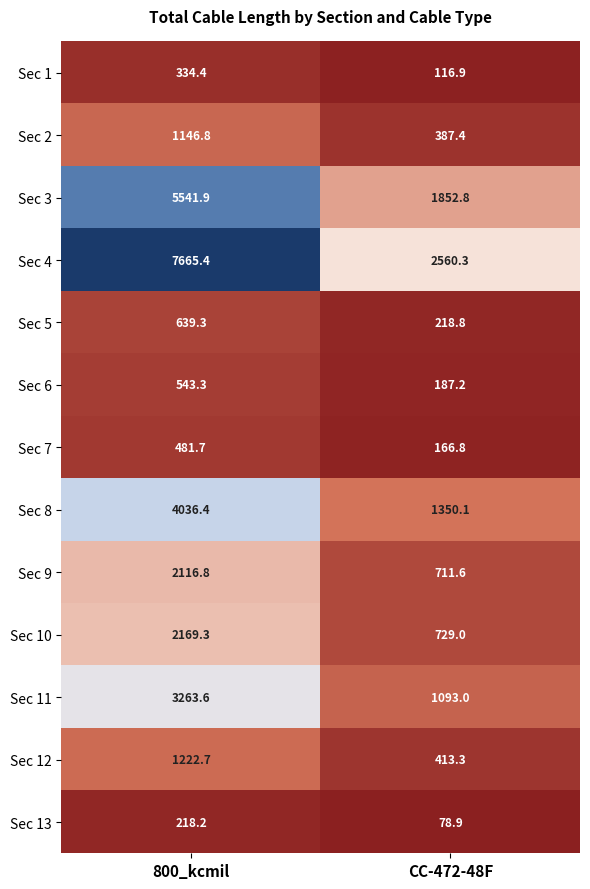

Which series has the largest range (max minus min)?

Sec 4